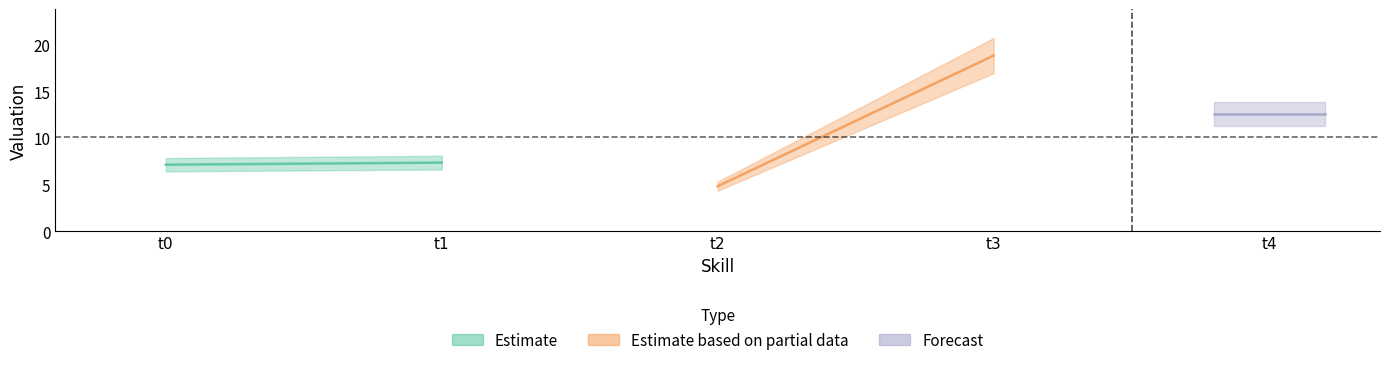

What is the sum of all values?

50.7